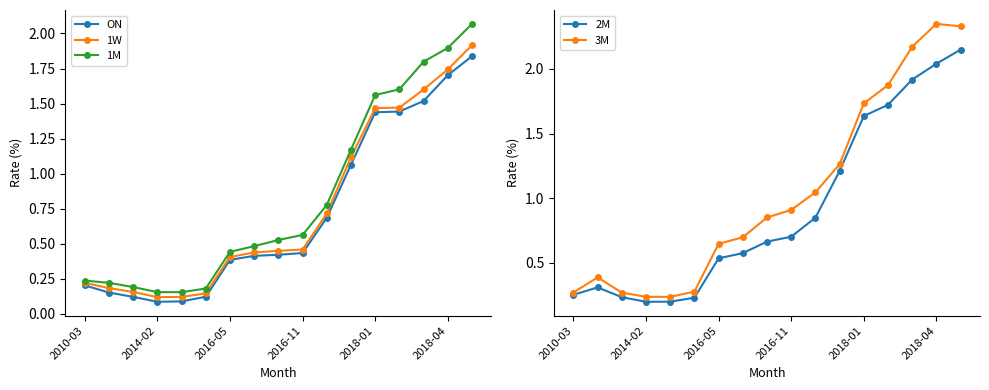

True or false: 1W and ON cross at least once.

False